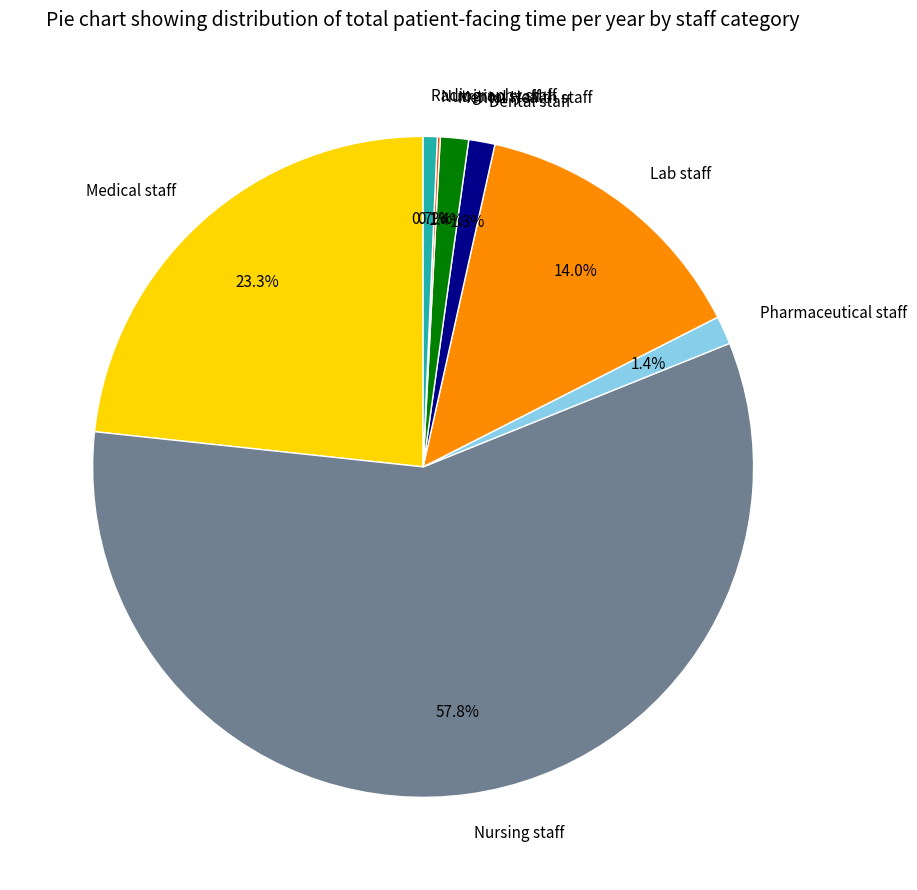

What portion of the pie excludes Dental staff?

98.7%